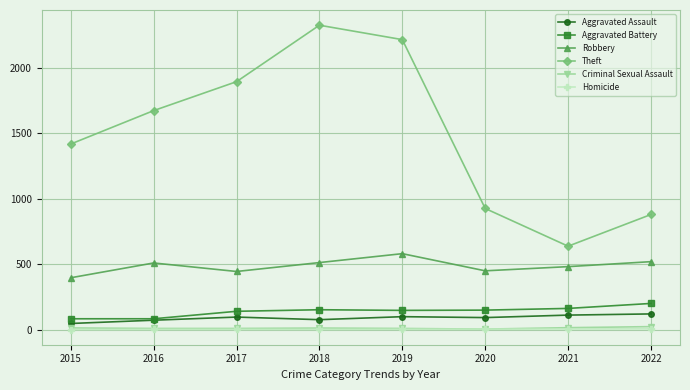

How many interior local peaks does the Theft series have?

1